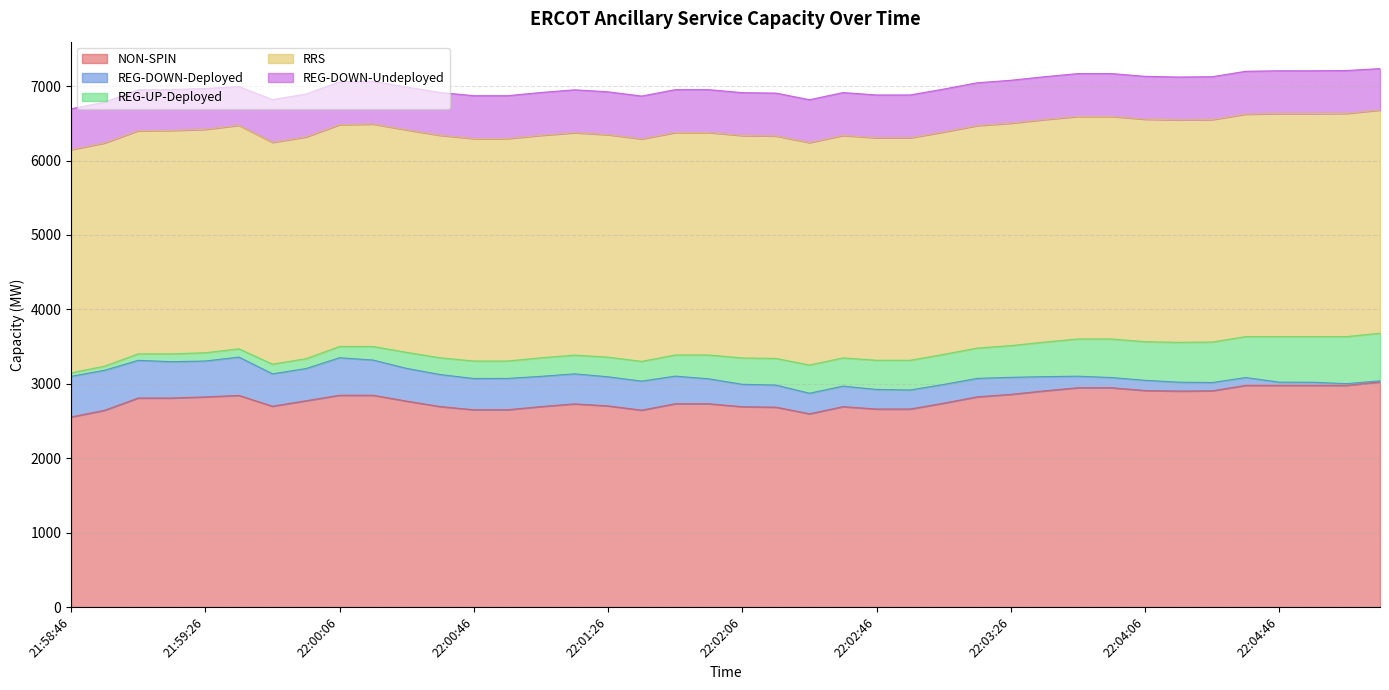

Rank the series by their maximum value, from highest to lowest.

NON-SPIN, RRS, REG-UP-Deployed, REG-DOWN-Undeployed, REG-DOWN-Deployed